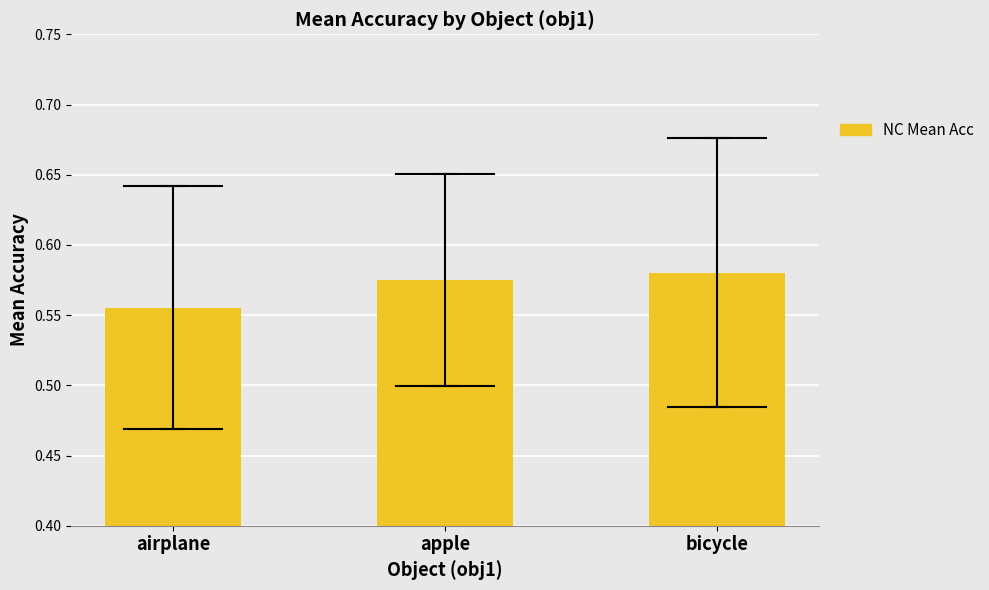

Which label corresponds to the smallest value in the chart?

airplane